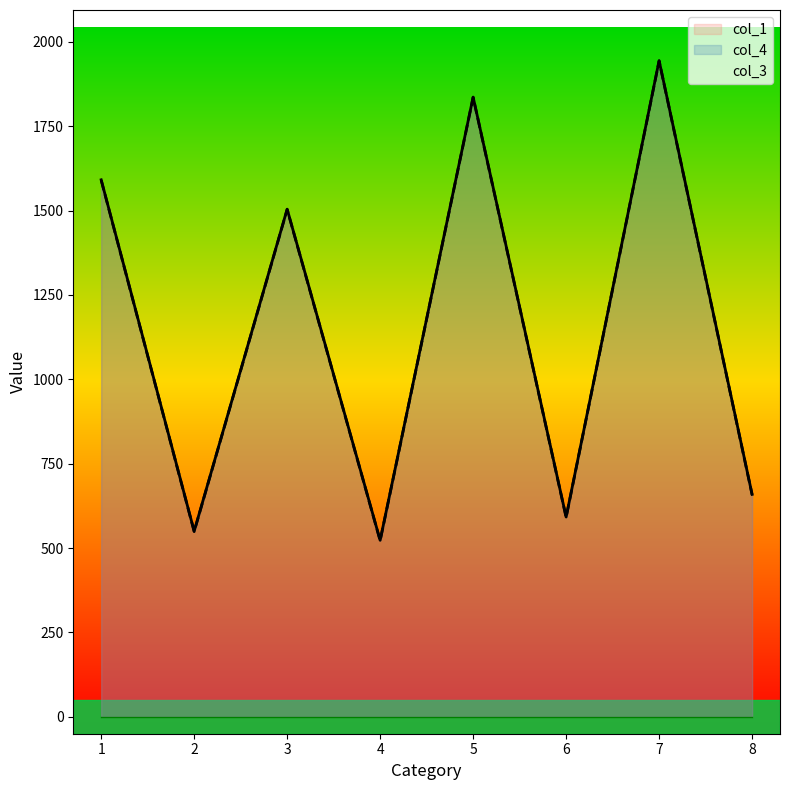

True or false: col_1 and col_4 cross at least once.

False